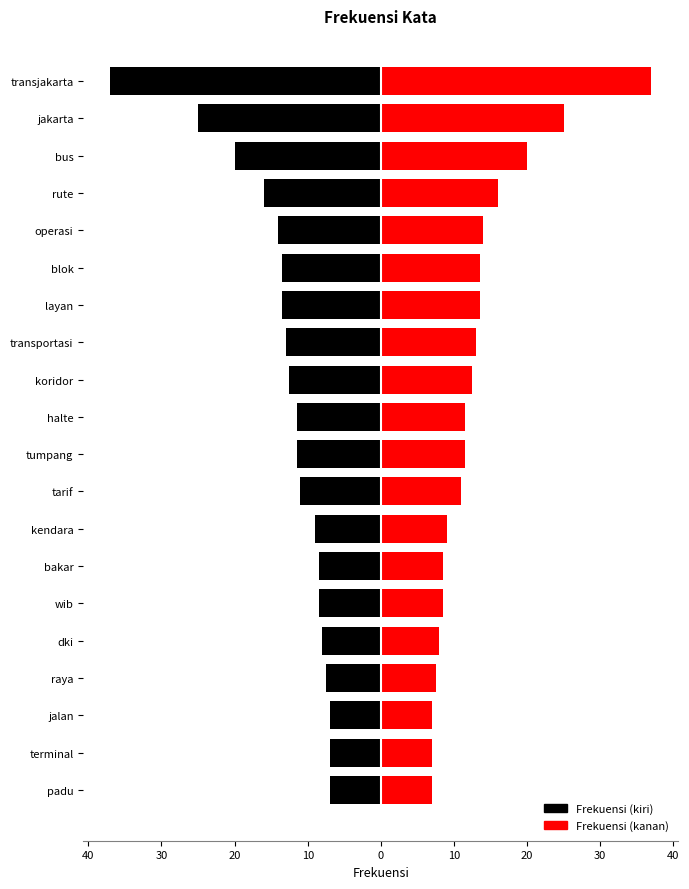

Is the value of Left at transjakarta greater than the value of Right at dki?

No